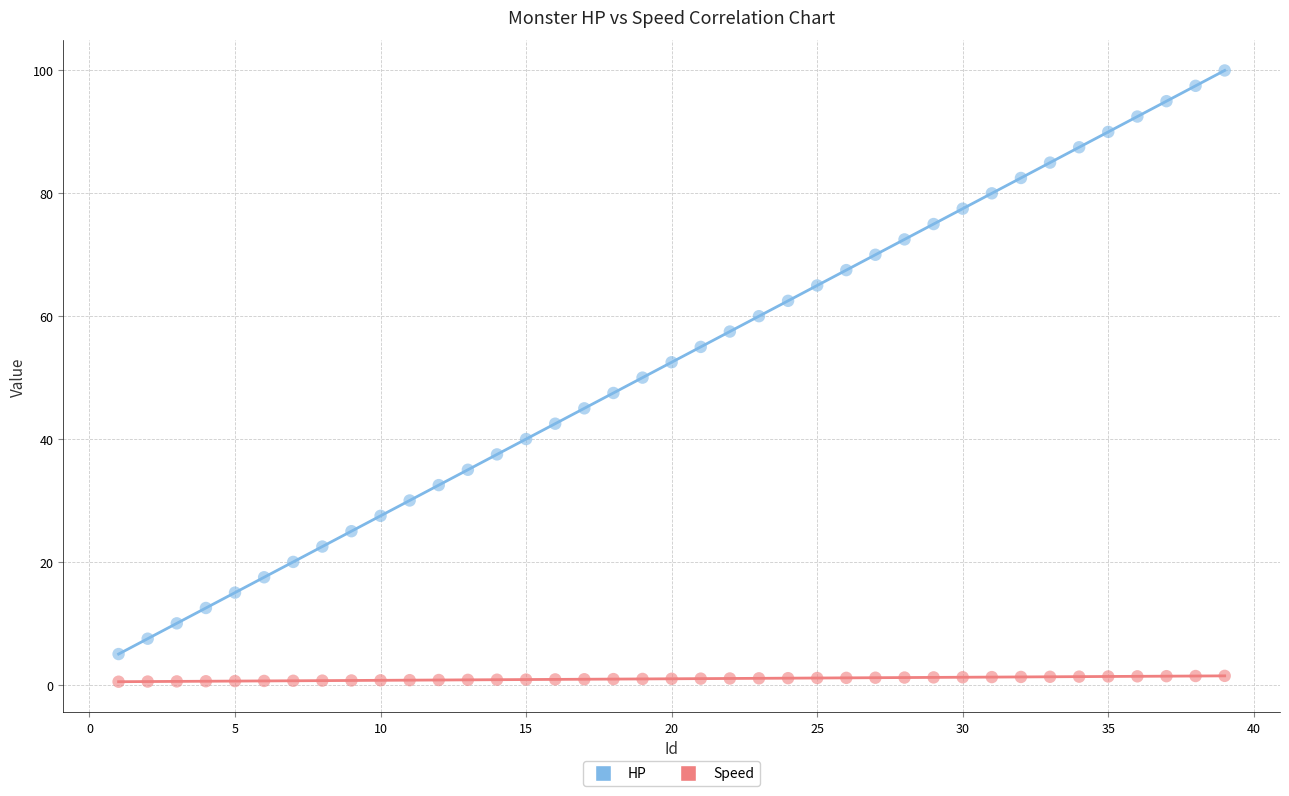

Which series contains the highest Y value?

HP